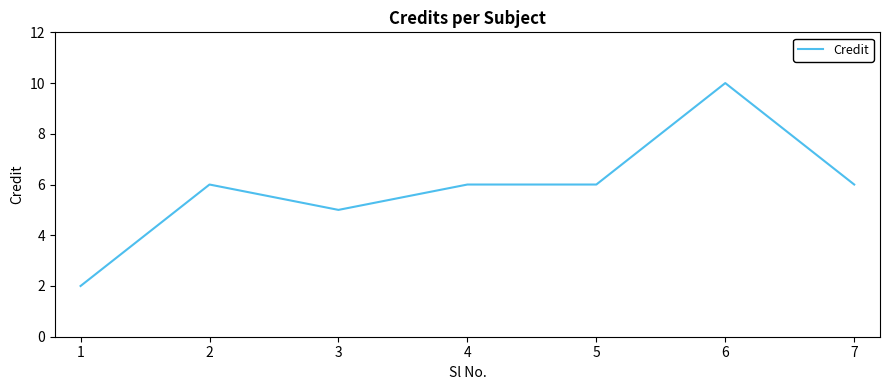

True or false: the data shows 5 at 3.

True